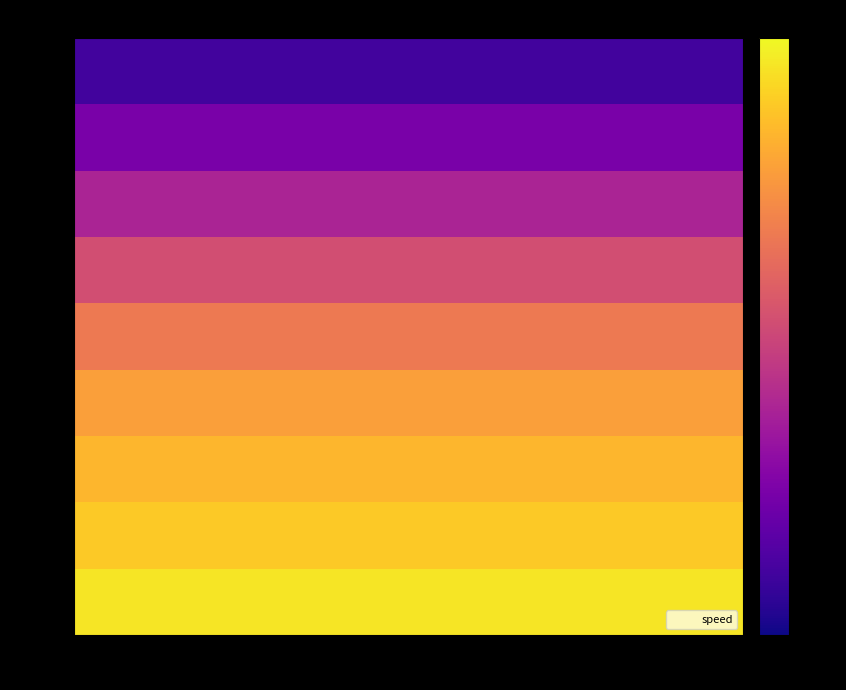

What is the greatest value displayed?

32.6